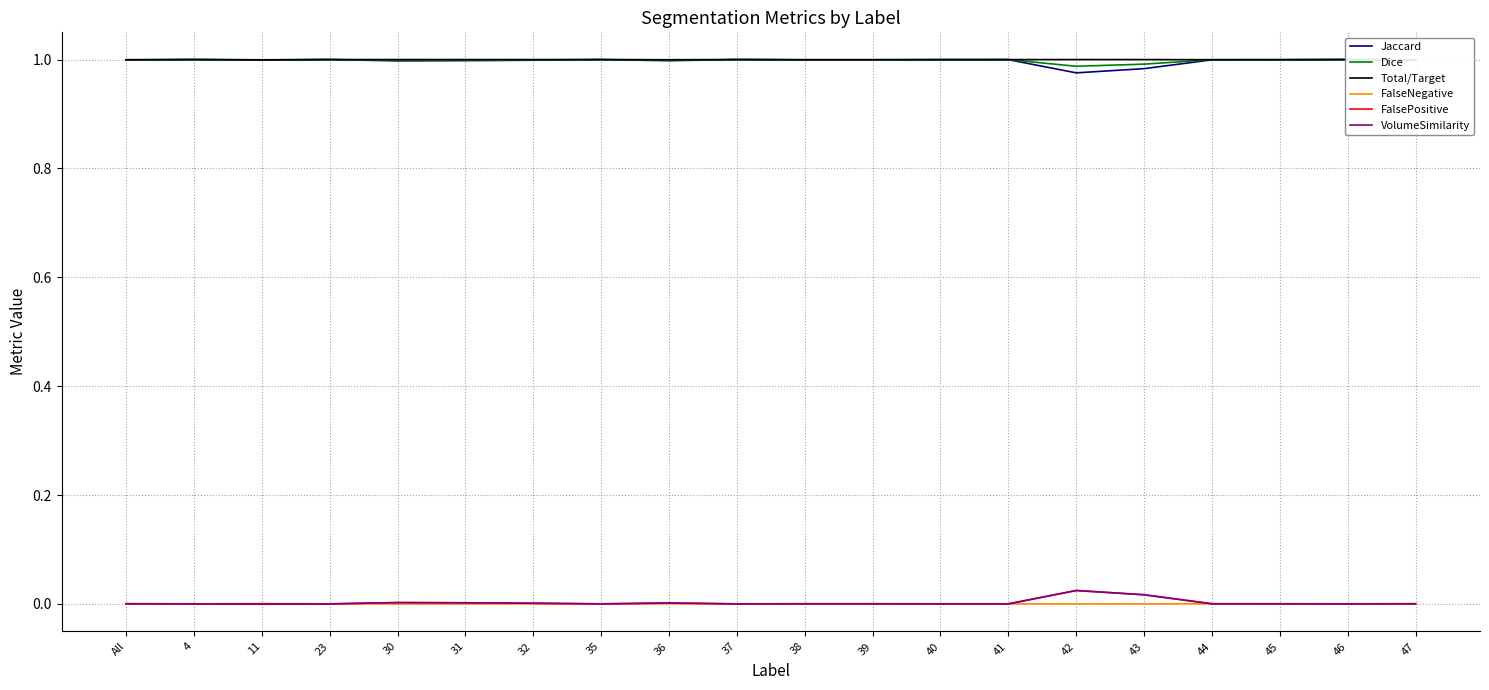

What is the spread (max minus min) of values at 45?

1.0